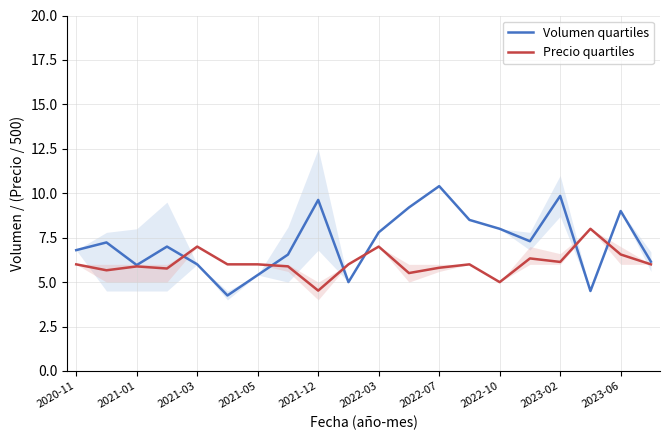

What is the difference between the Volumen quartiles values at 2020-11 and 2021-12?

2.8